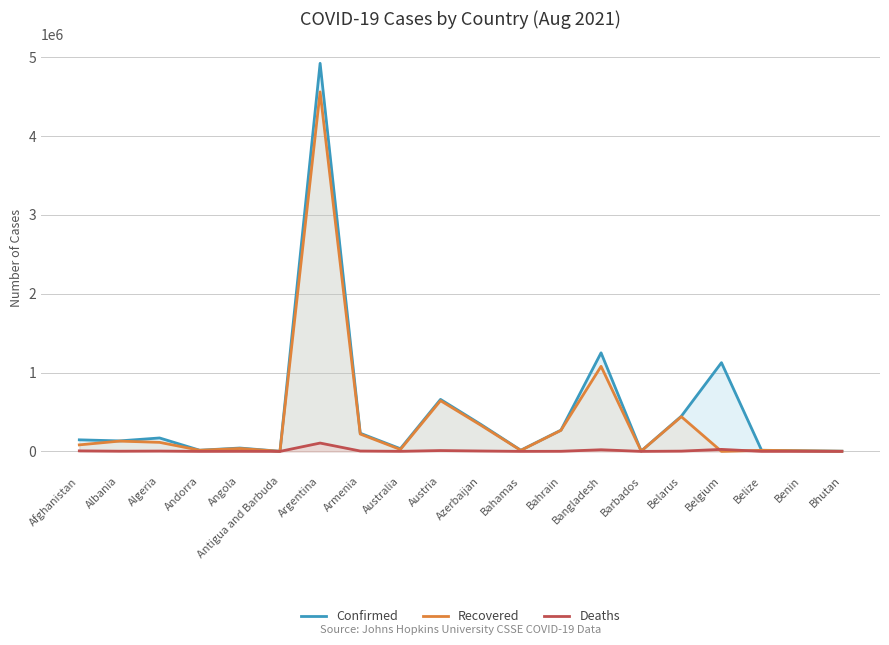

How many lines are shown in the chart?

3